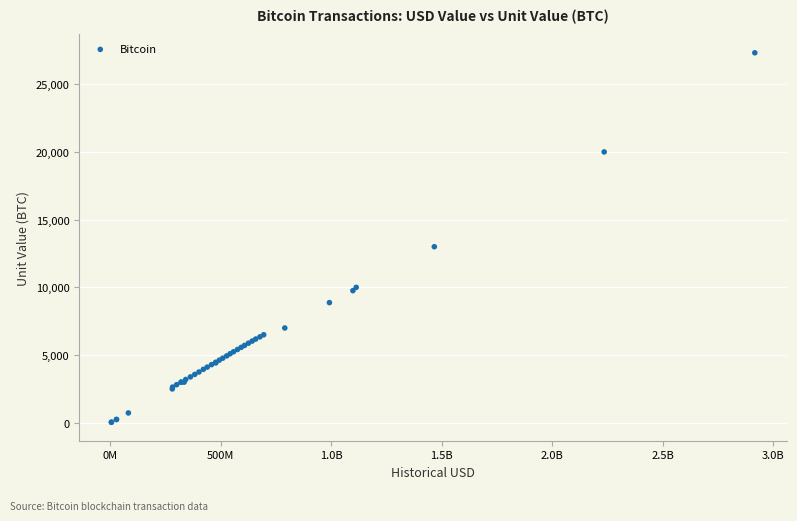

What Y value in the scatter plot is closest to 13680?

13000.0